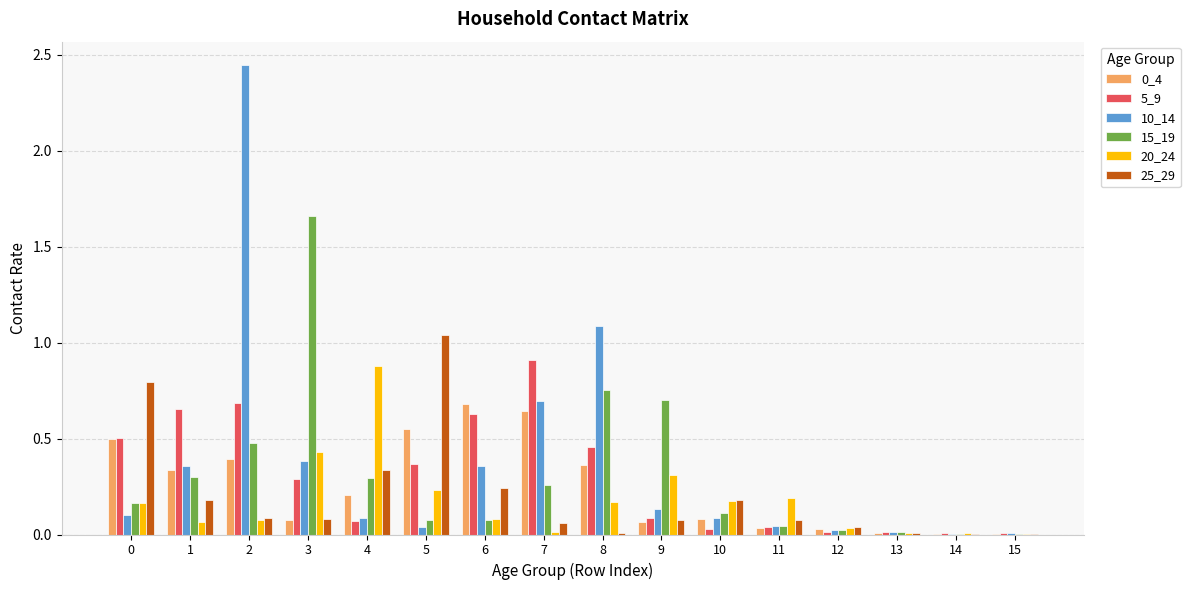

The 20_24 series shows 0.9 at 4. True or false?

True